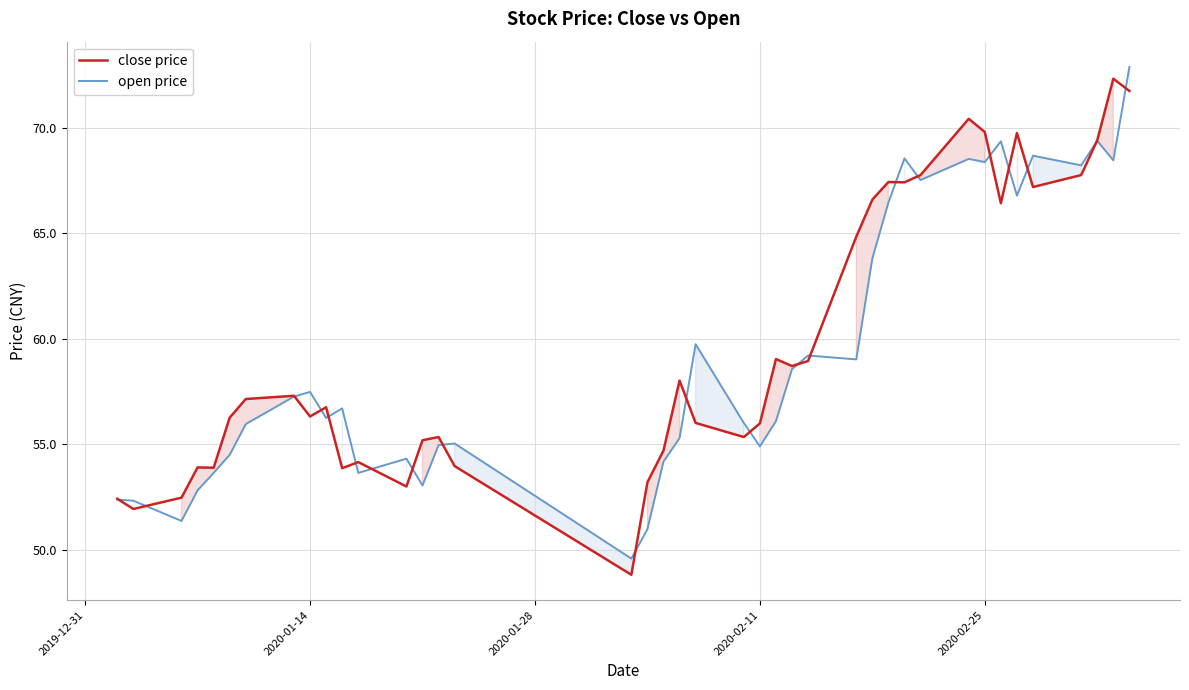

In close price, how many points are higher than both neighbors (excluding endpoints)?

11